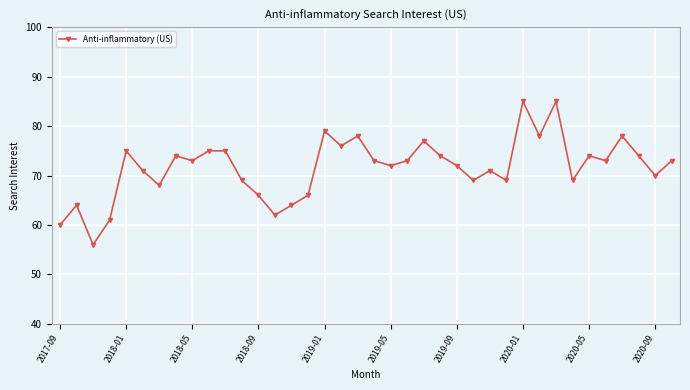

What is the difference between the maximum and minimum values?

29